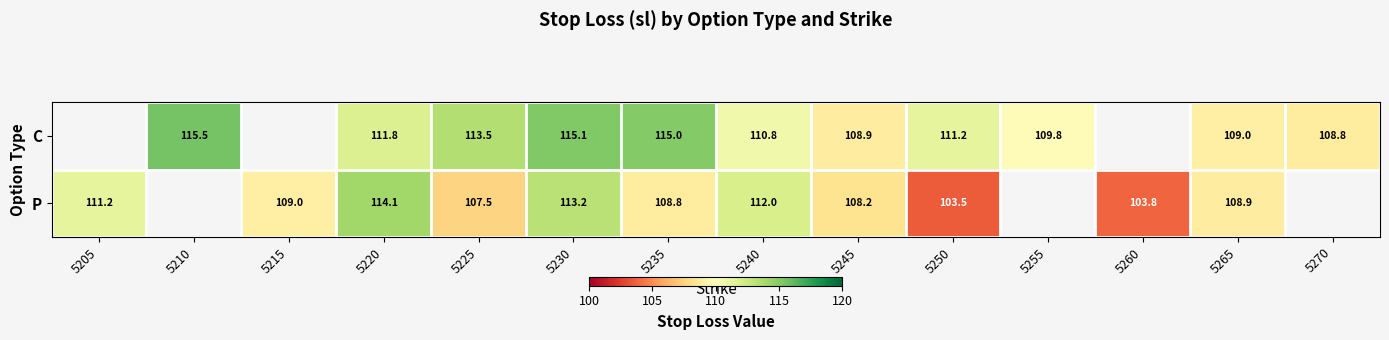

Rank the series at 5225 from lowest to highest value.

P, C